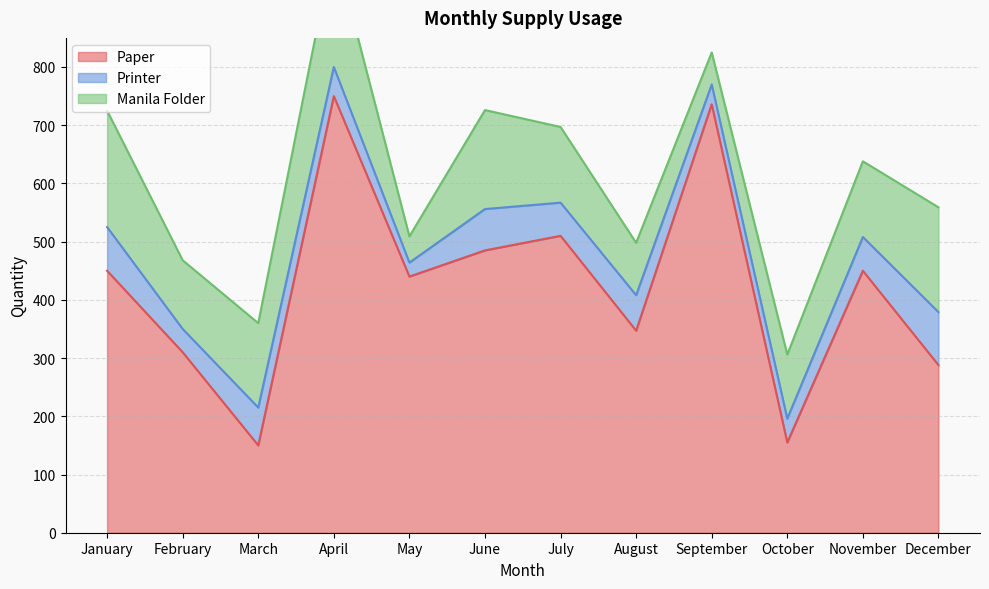

Between April and July, which series saw the biggest shift?

Paper